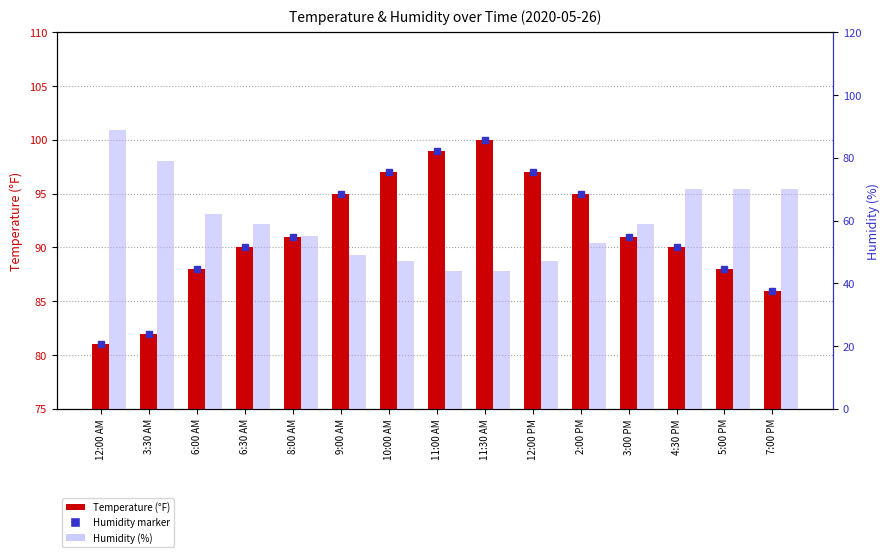

What is the maximum value for Humidity (%)?

89